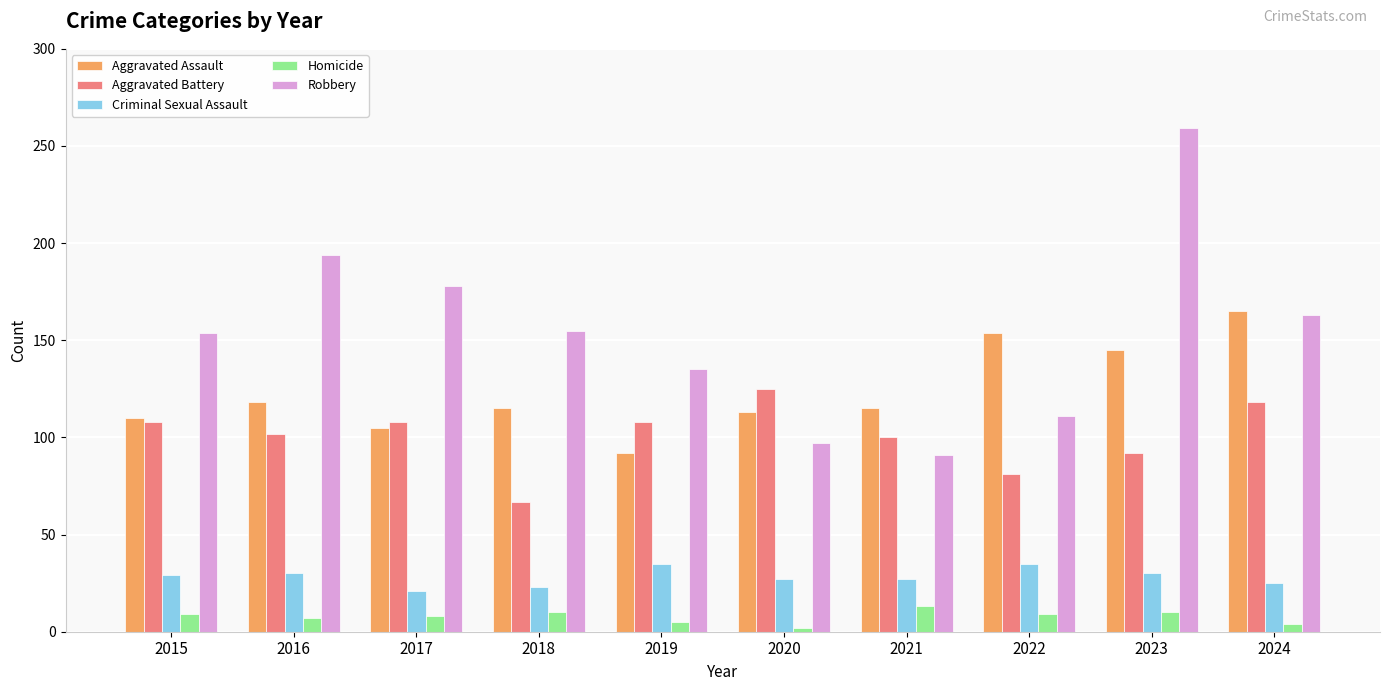

At how many categories does at least one series exceed 17?

10